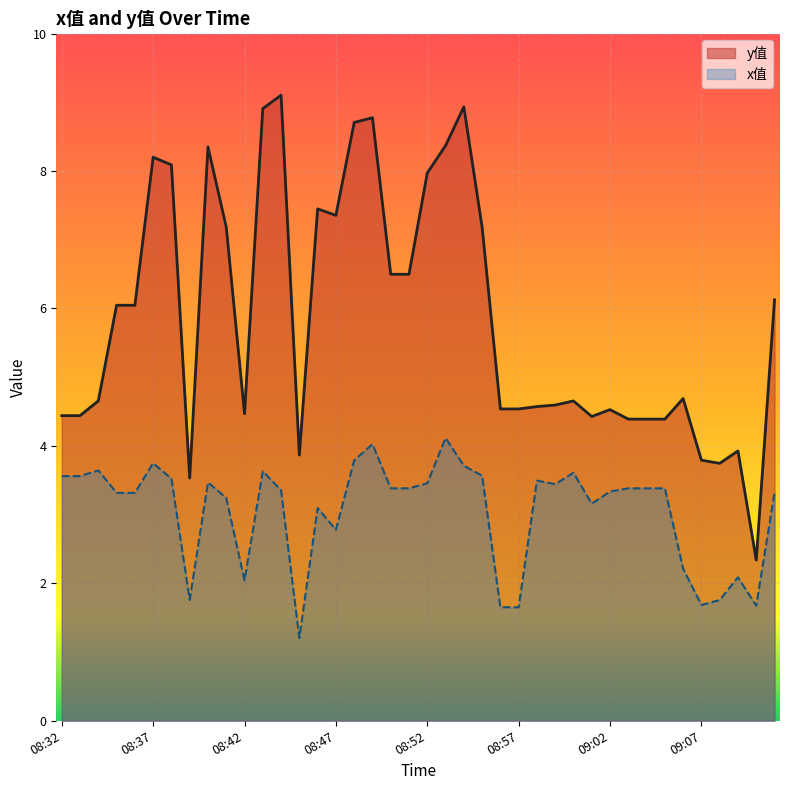

How many lines are shown in the chart?

2